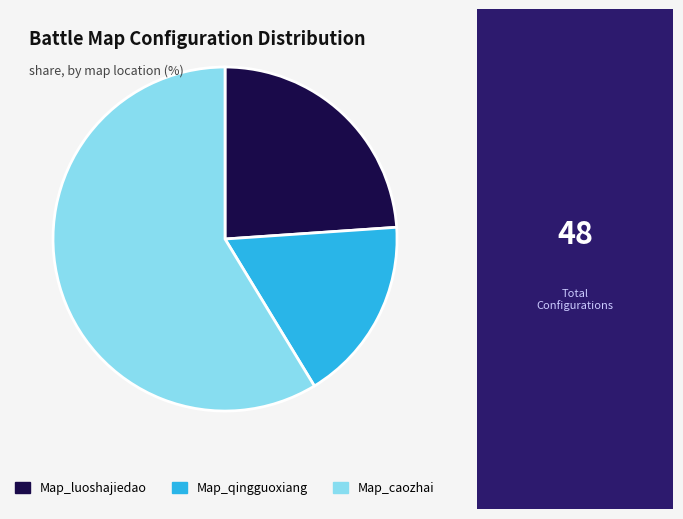

What is the largest slice in the pie chart?

Map_caozhai